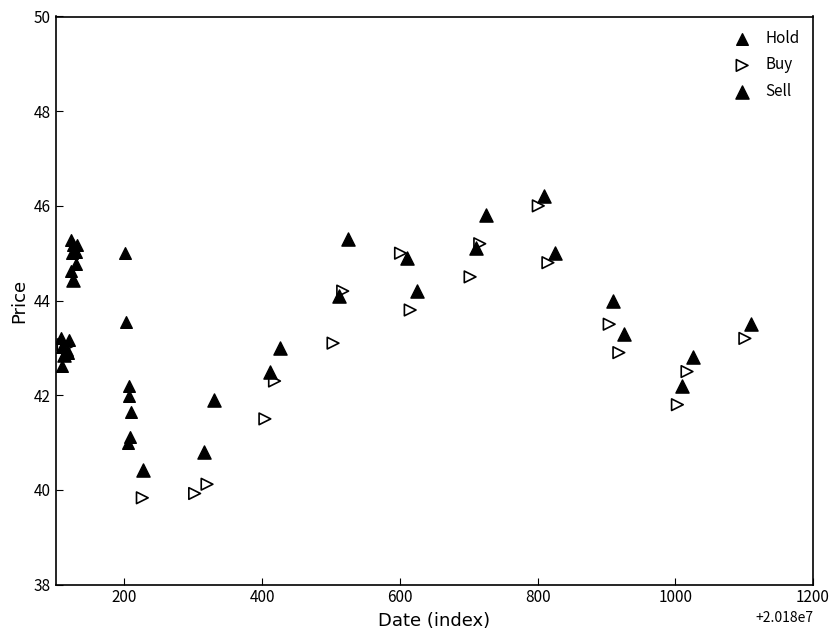

What are all the series names shown in the legend?

Hold, Buy, Sell